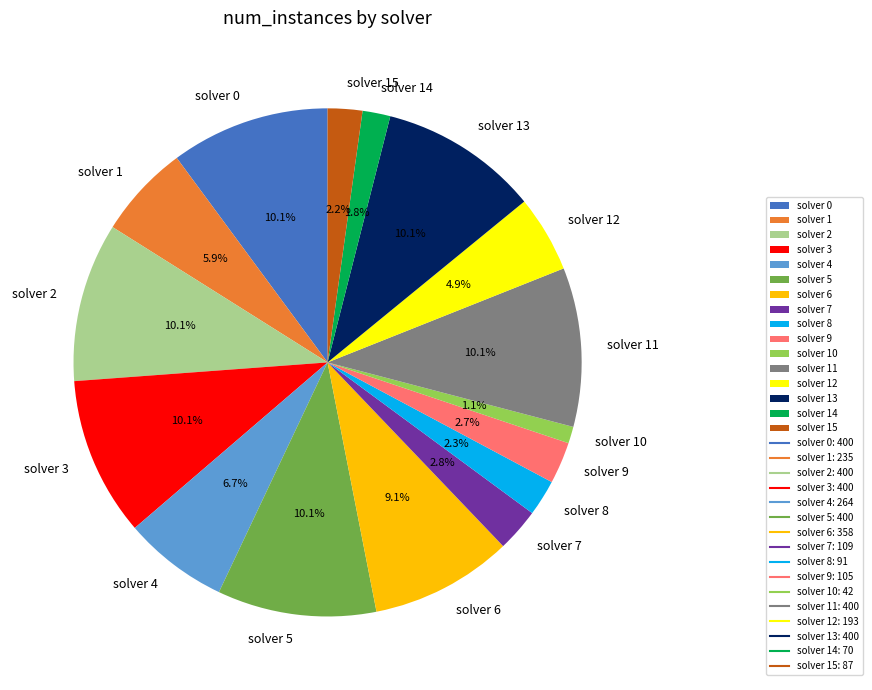

Which has a higher value, solver 10 or solver 5?

solver 5